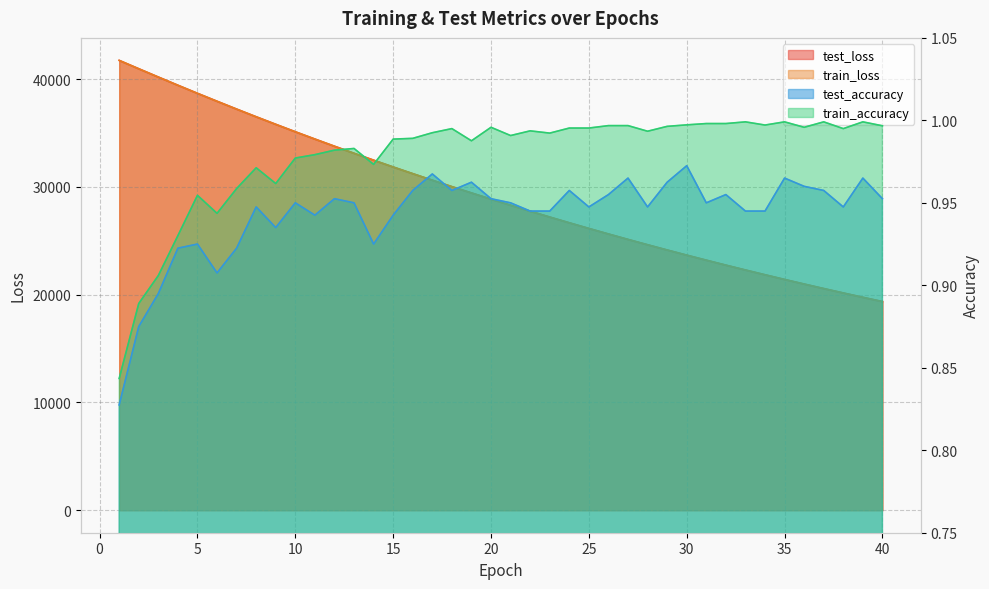

The train_loss series shows 23193.1 at 31. True or false?

True